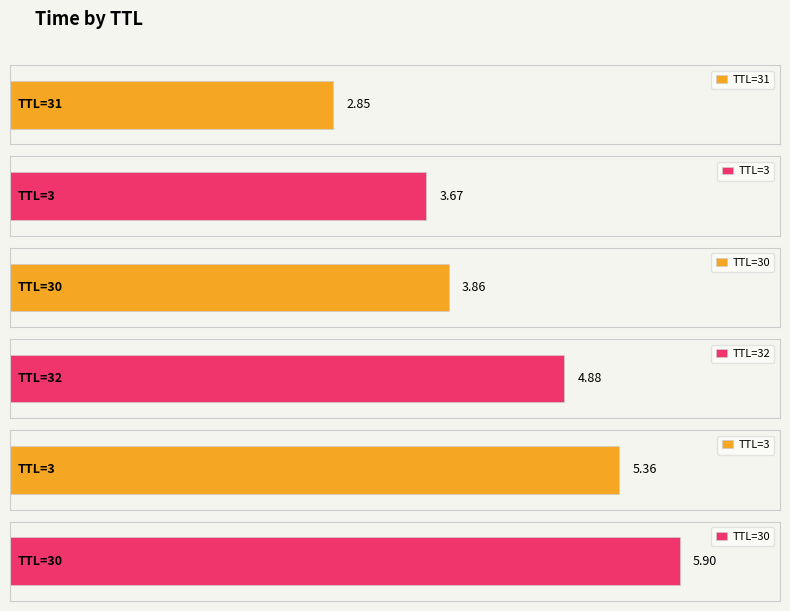

Rank the categories by value from lowest to highest.

31, 3, 30, 32, 3, 30